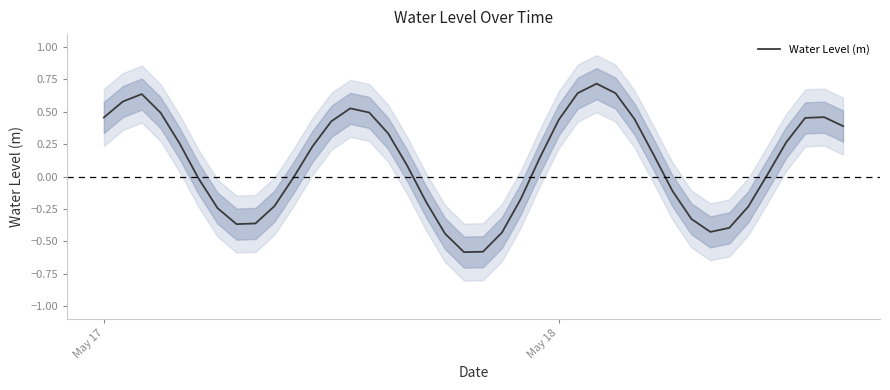

Reading left to right, list all the values displayed in this chart.

0.5	0.6	0.6	0.5	0.3	-0.0	-0.2	-0.4	-0.4	-0.2	-0.0	0.2	0.4	0.5	0.5	0.3	0.1	-0.2	-0.4	-0.6	-0.6	-0.4	-0.2	0.1	0.4	0.6	0.7	0.6	0.4	0.2	-0.1	-0.3	-0.4	-0.4	-0.2	0.0	0.3	0.5	0.5	0.4